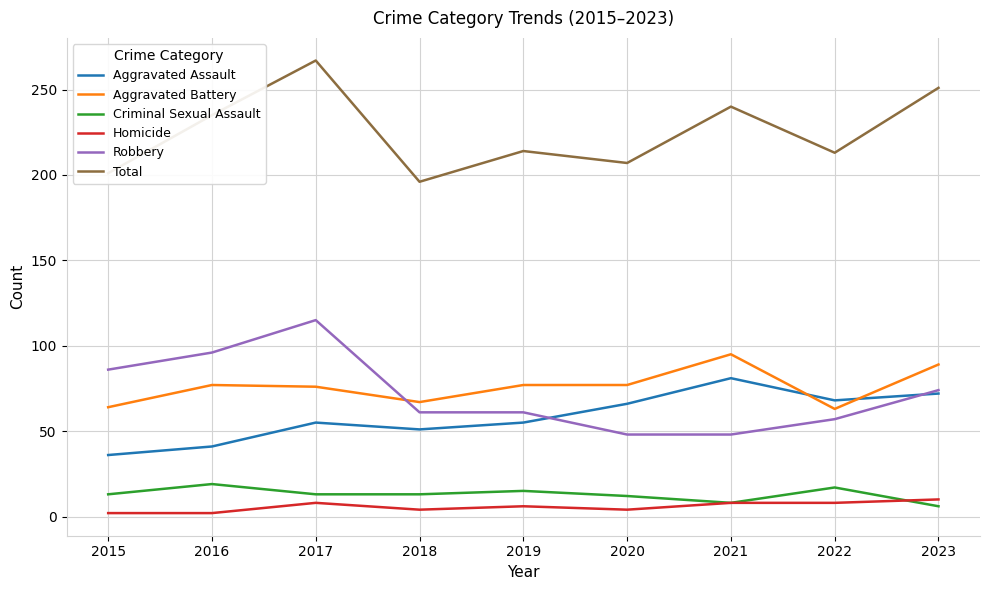

Is the value of Aggravated Assault at 2015 greater than the value of Homicide at 2018?

Yes